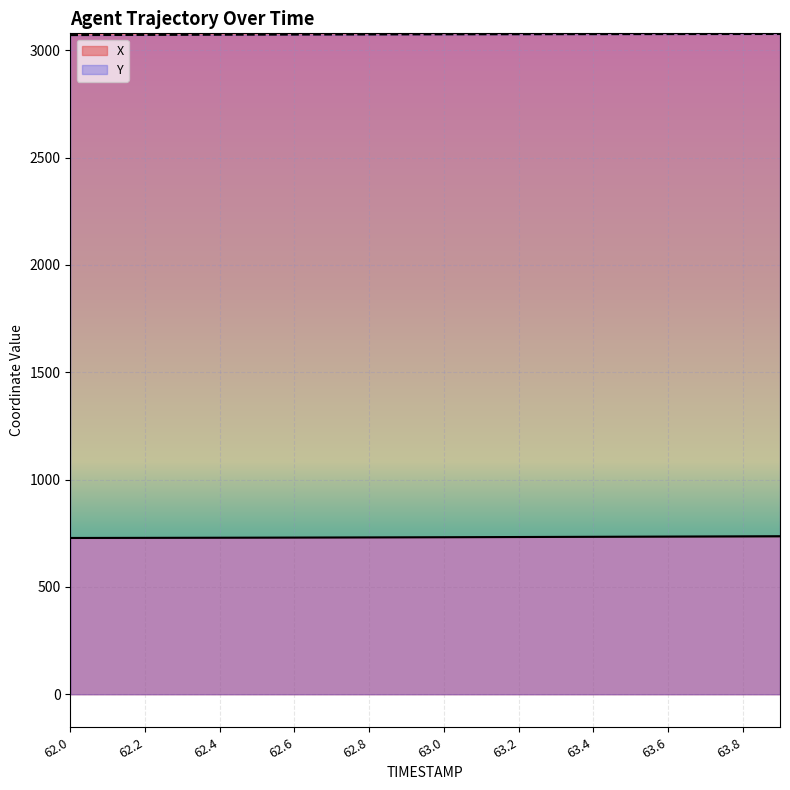

Count the number of categories in the chart.

20